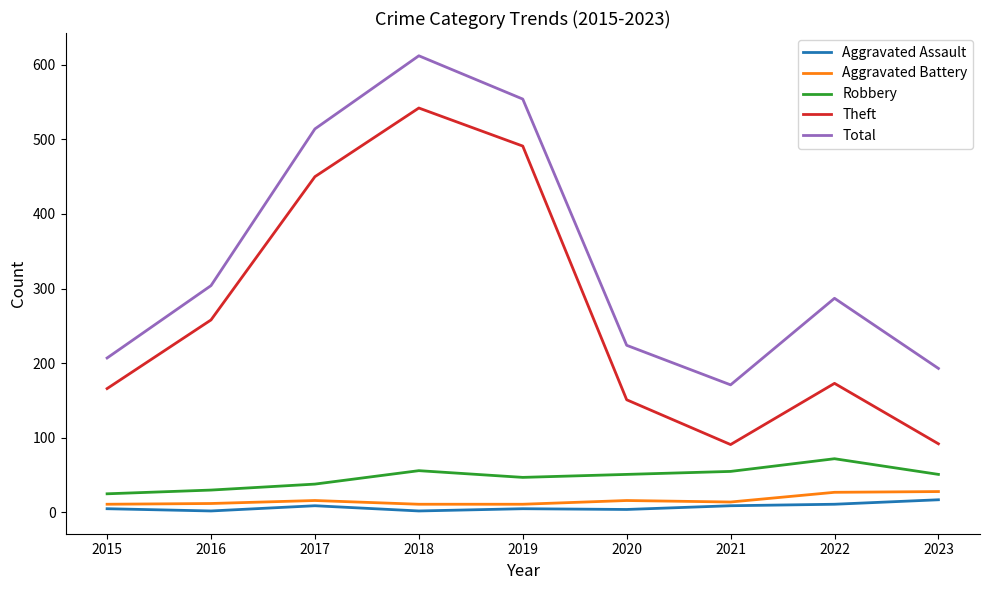

At how many categories does at least one series exceed 596?

1